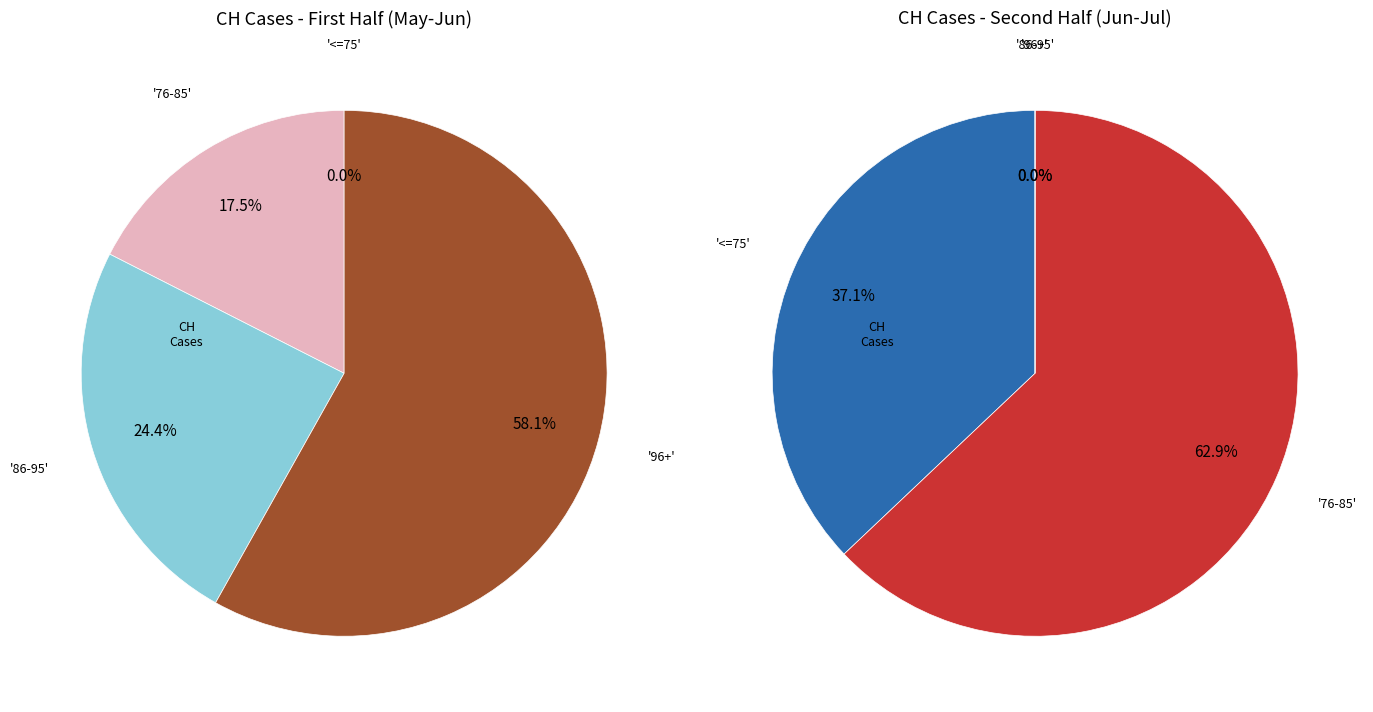

Does 2020-07-01 account for over 50% of the chart?

No